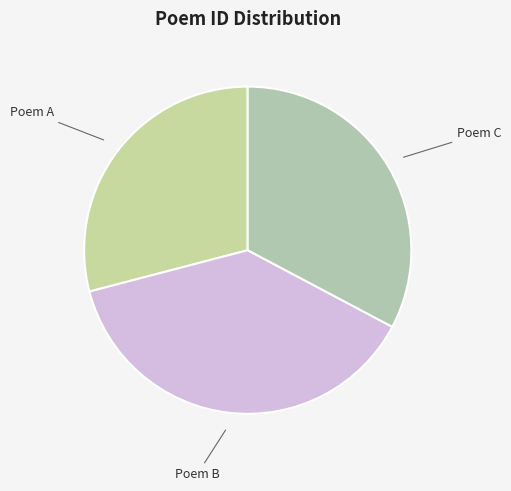

Which slice is the smallest?

Poem A